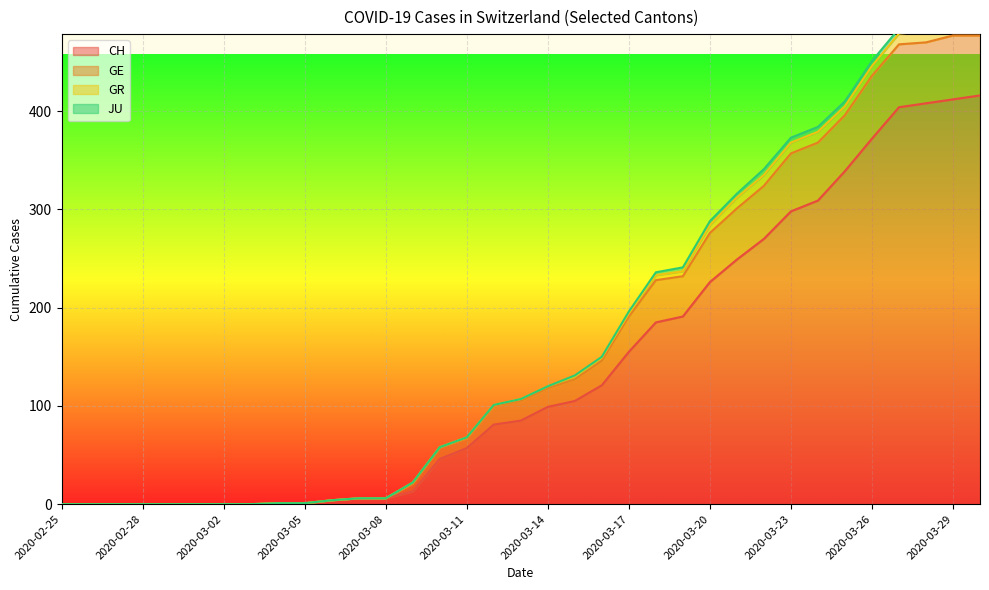

What is the difference between the GE values at 2020-02-29 and 2020-03-18?

236